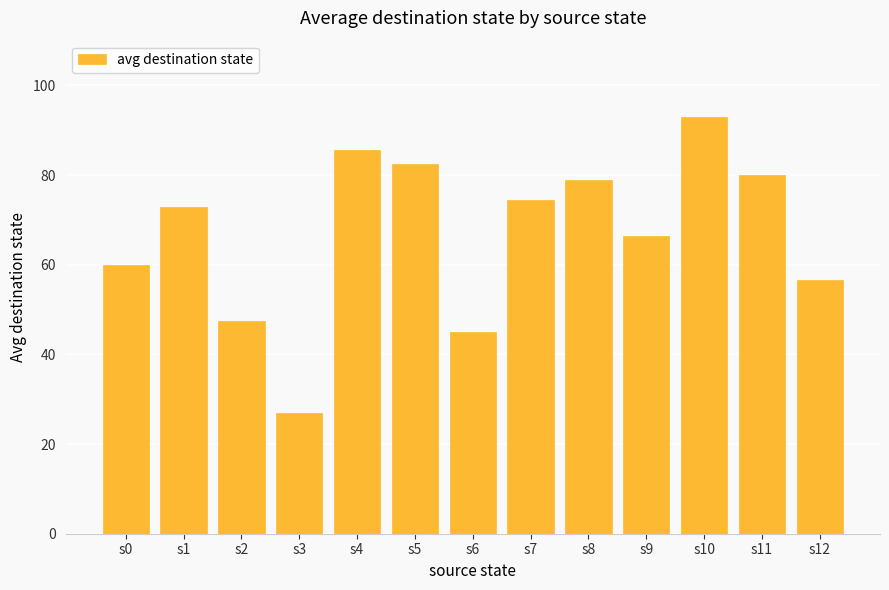

The chart shows a value of 45.0 at s6. True or false?

True